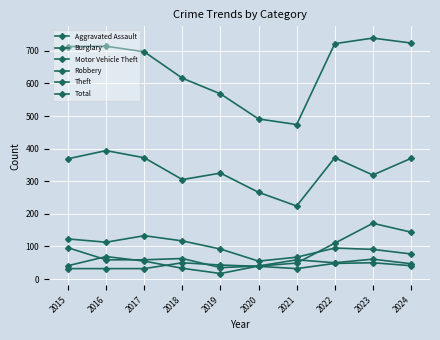

What is the value of the Burglary point at the 7th from the left?

67